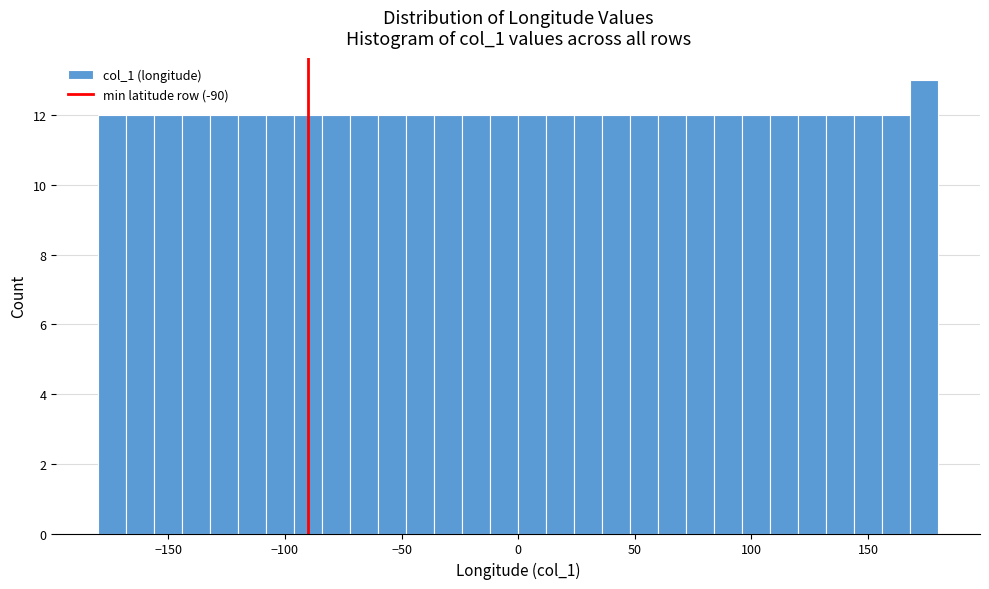

Around what value on the x-axis is the tallest bar? Give the approximate position of its centre, as read against the axis.

175